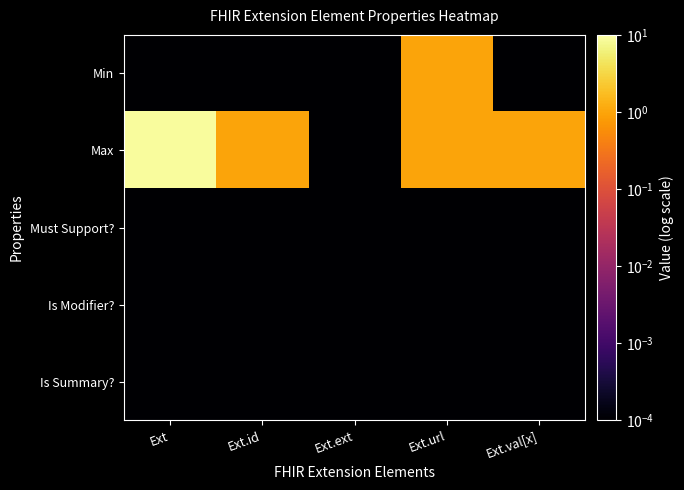

How many categories are shown in the chart?

5